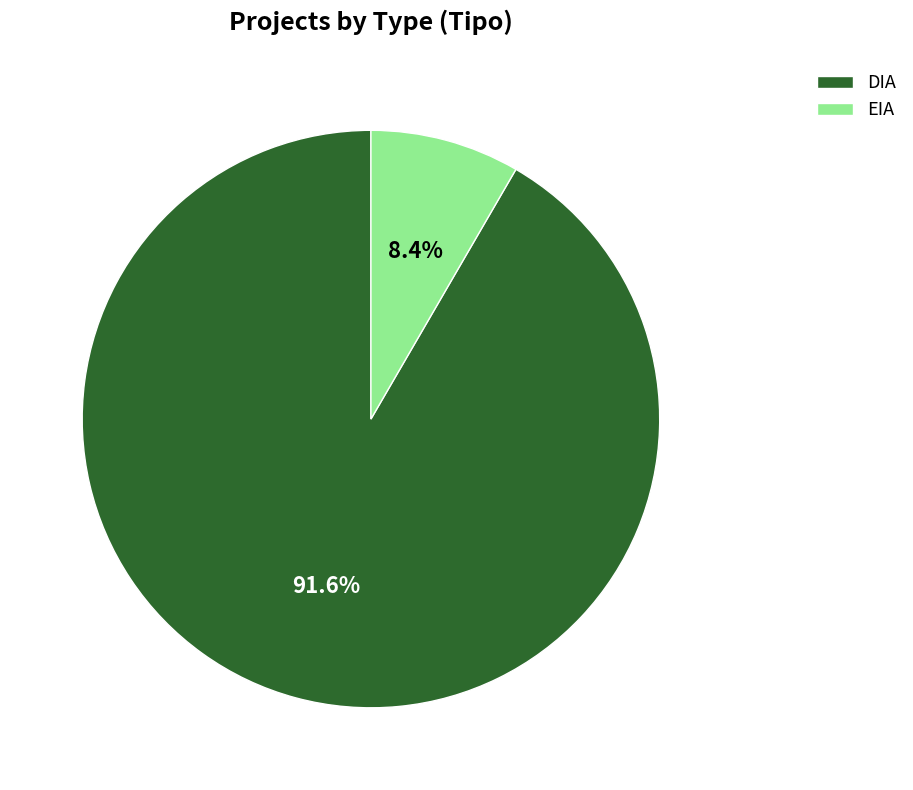

Count the number of slices in the pie.

2